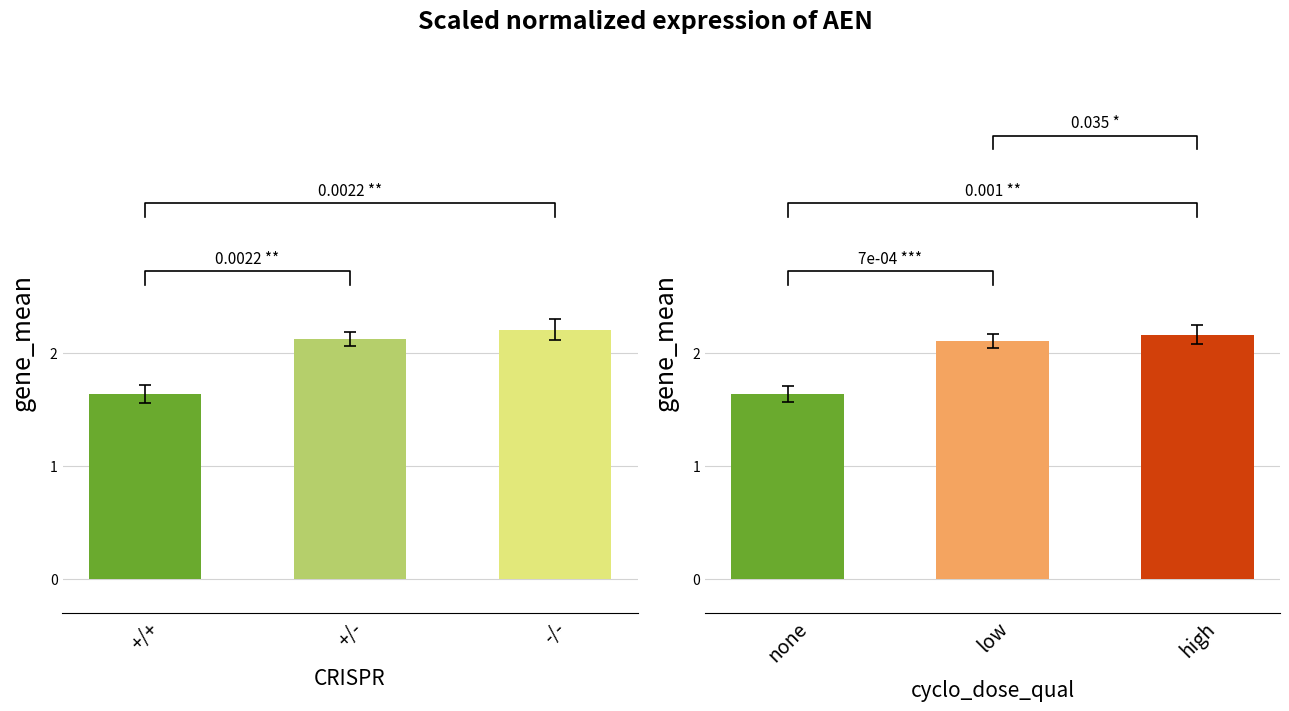

Between +/+ and +/-, which is larger?

+/-